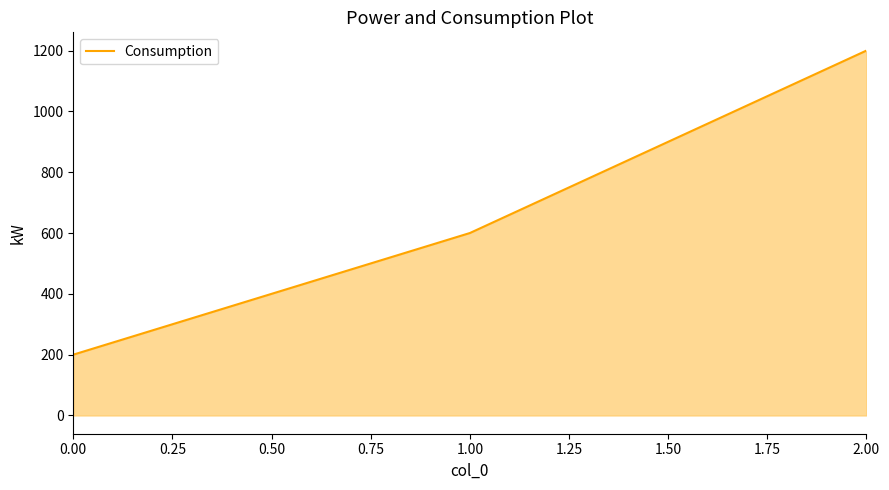

Is it true that the value at 0.00 is 336?

False